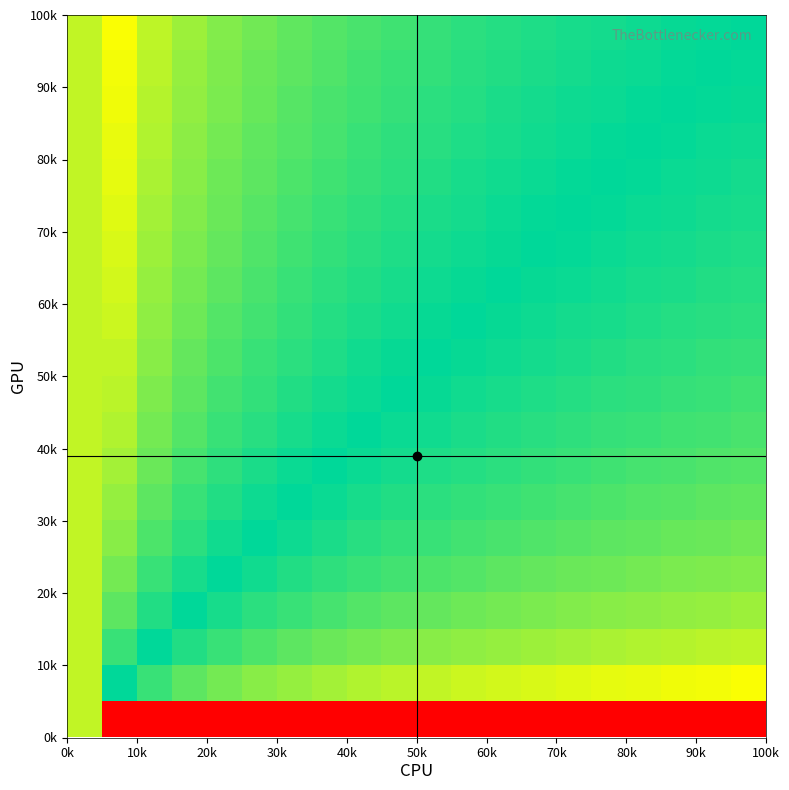

What is the greatest value displayed?

1.0